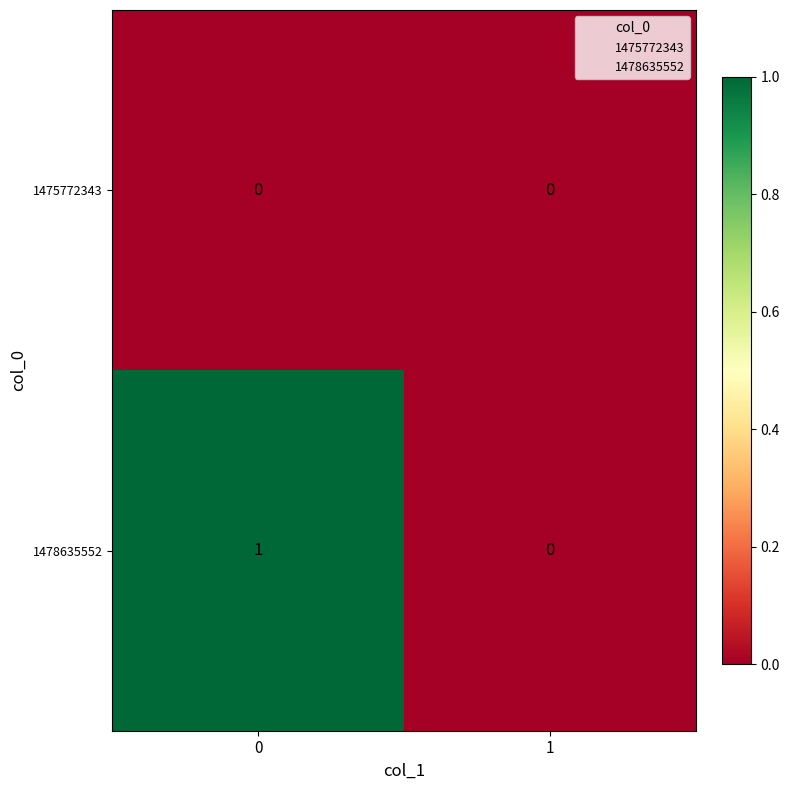

Which series has the largest total across all categories?

1478635552